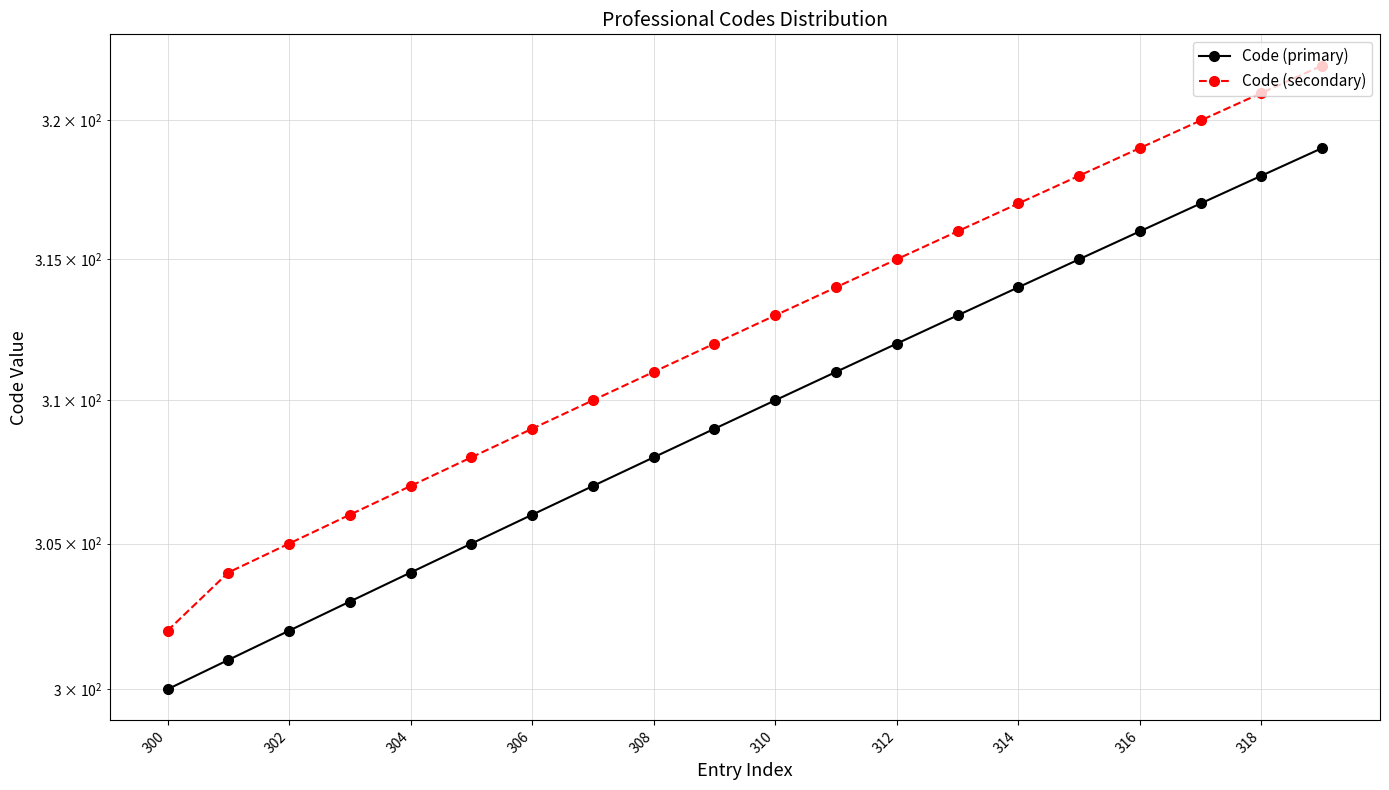

Which series has the largest total across all categories?

Code (secondary)